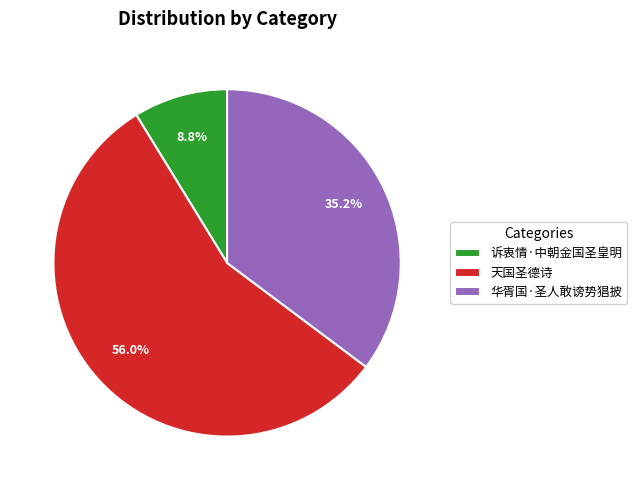

How much of the chart is everything except 天国圣德诗?

44.0%